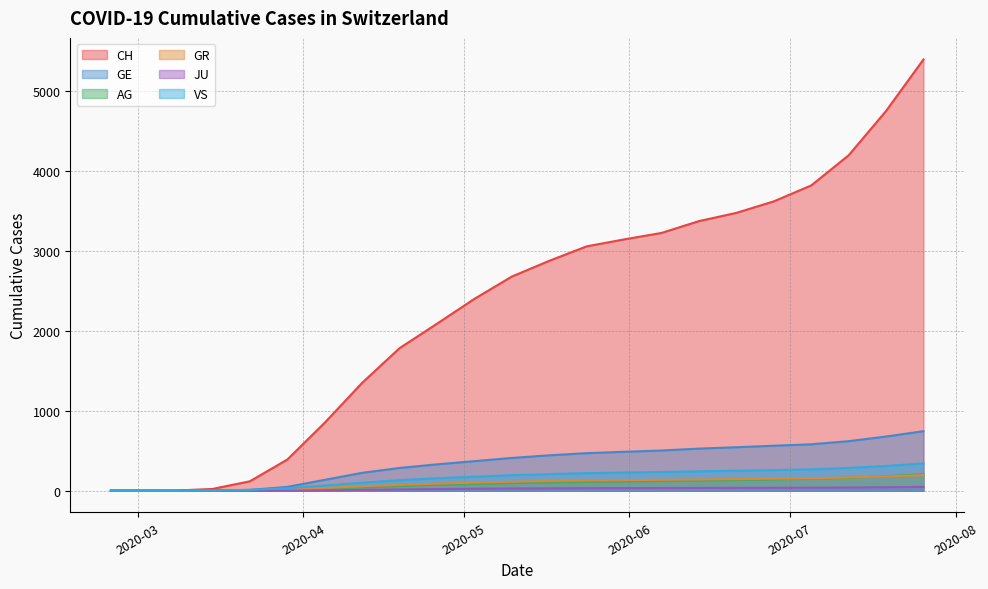

What value does the CH series have at 2020-05-10, to the nearest 10?

2680